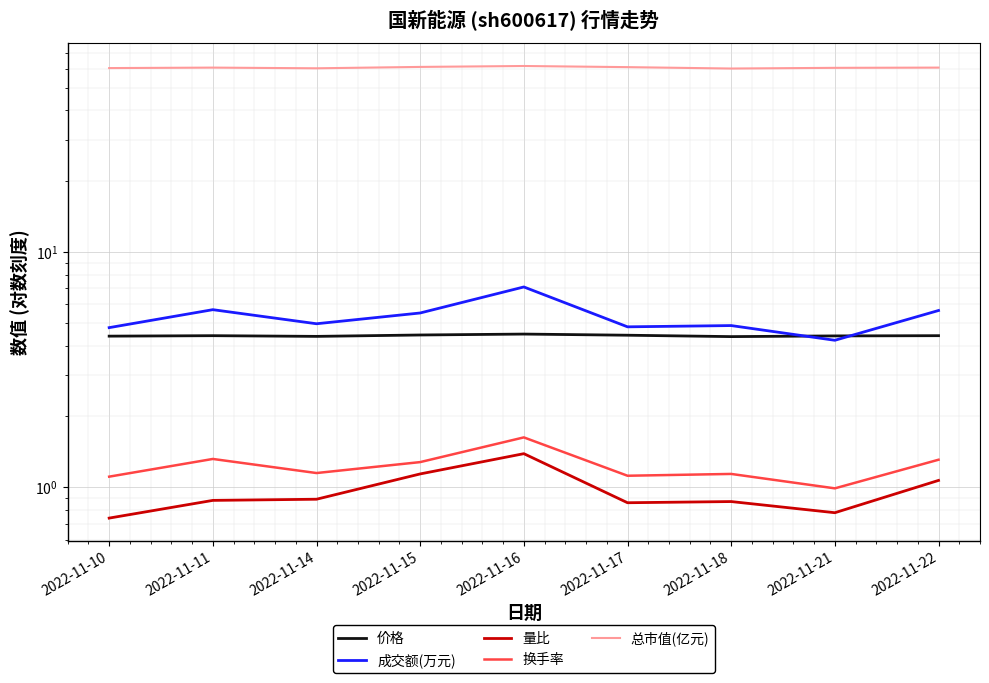

At how many categories does at least one series exceed 1?

9